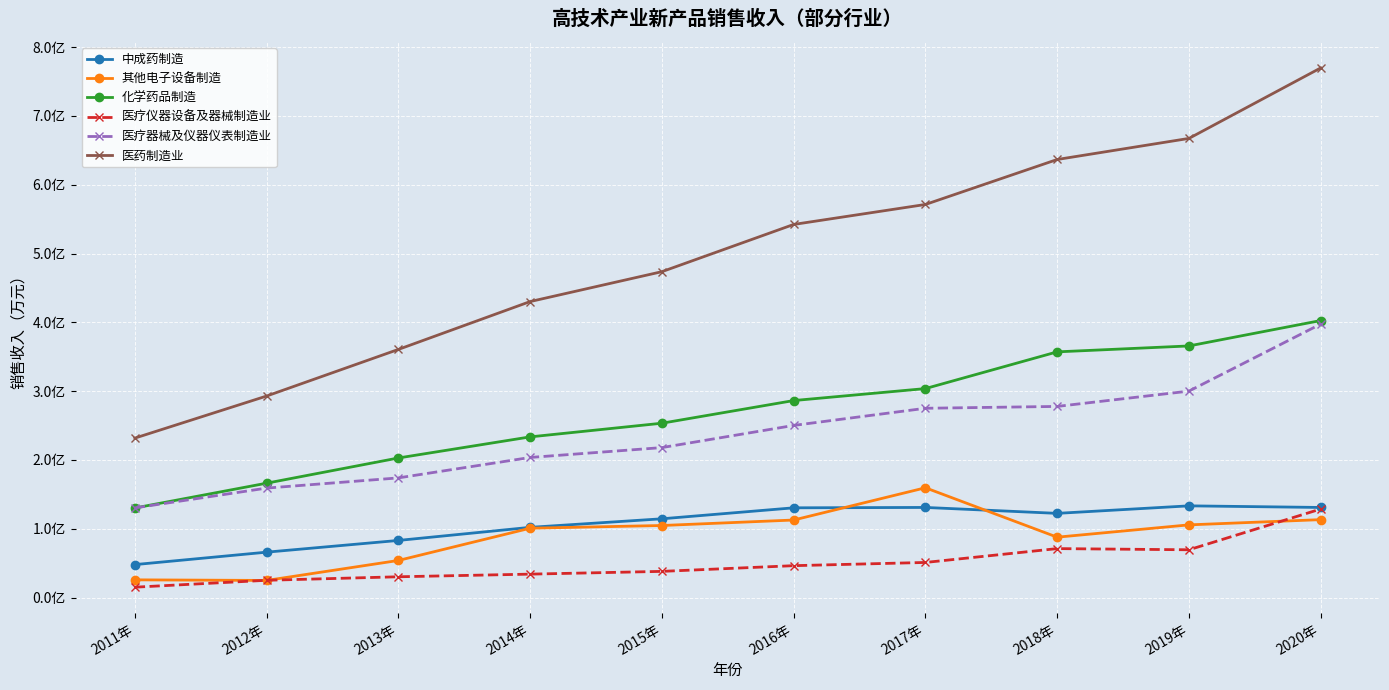

Is the value of 医疗器械及仪器仪表制造业 at 2015年 greater than the value of 其他电子设备制造 at 2019年?

Yes